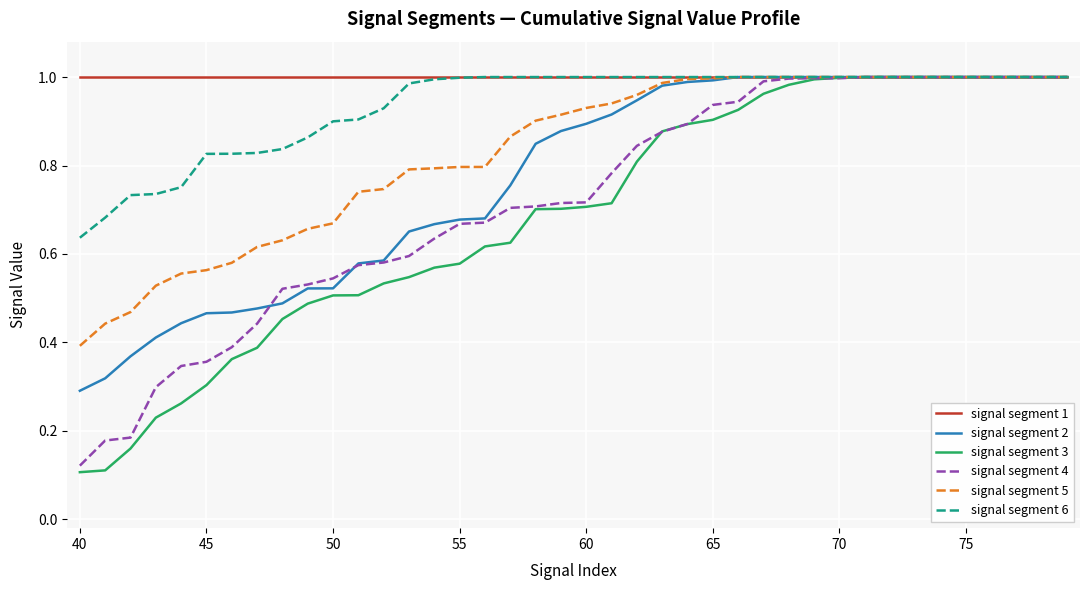

Which series has the widest spread of values?

signal segment 3